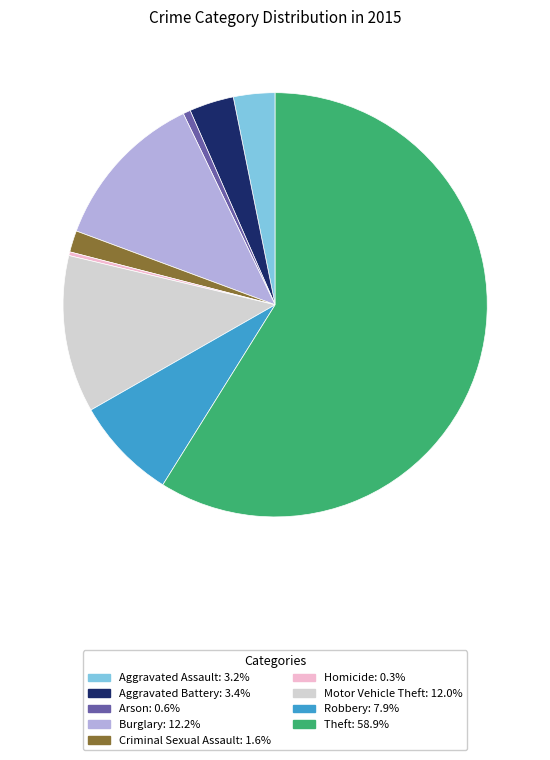

Which has a higher value, Theft or Aggravated Battery?

Theft